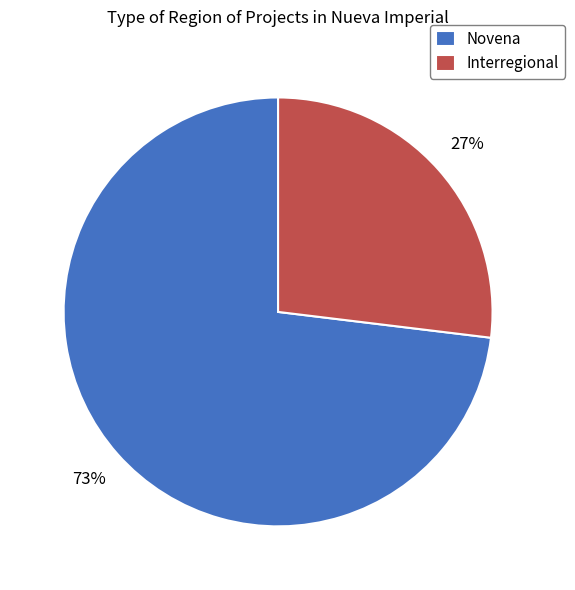

Which has a higher value, Novena or Interregional?

Novena